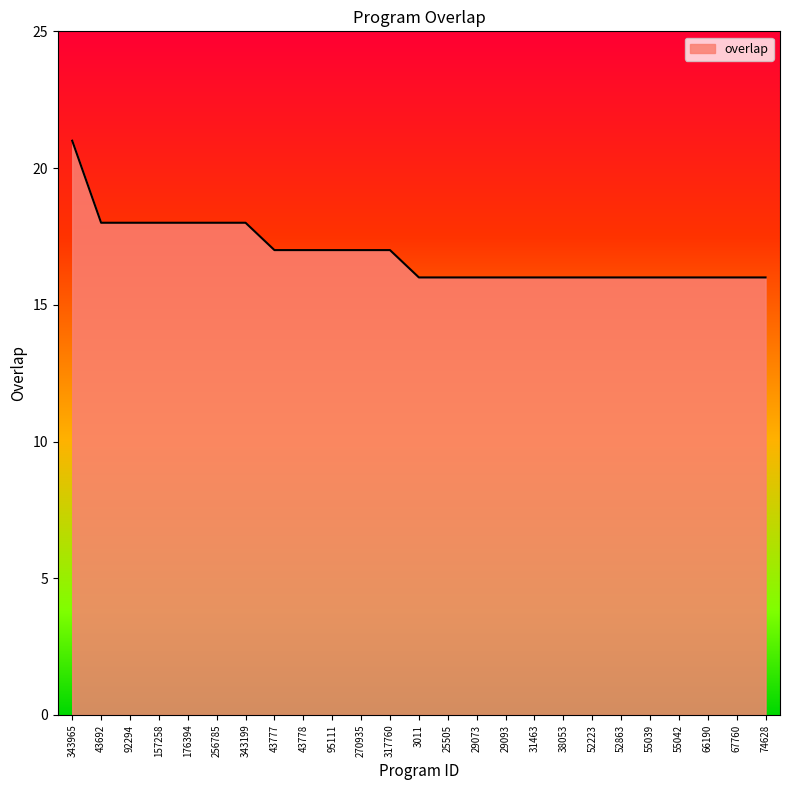

How many lines are shown in the chart?

1